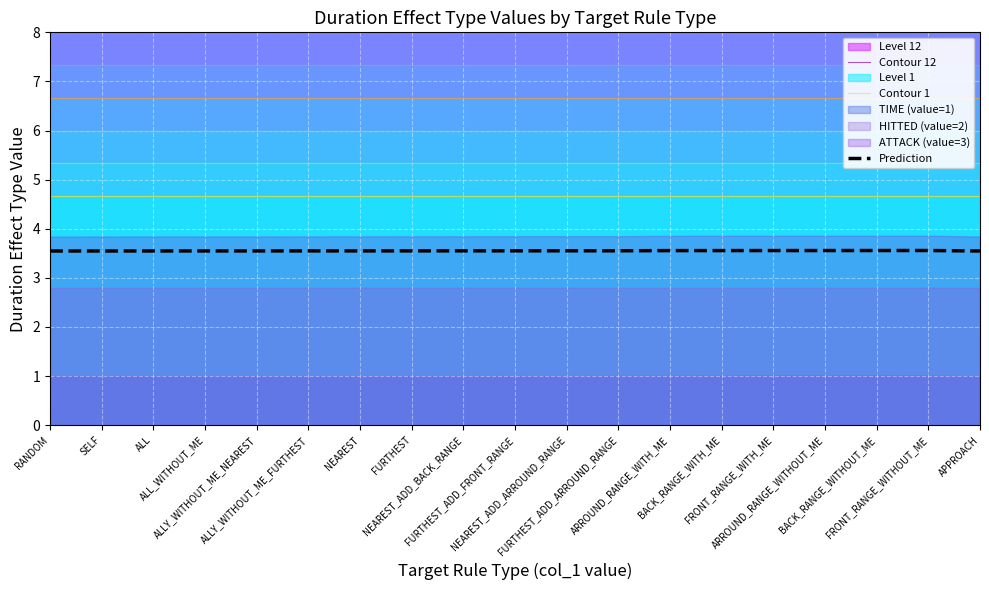

Read the Prediction value at ALLY_WITHOUT_ME_NEAREST.

3.5